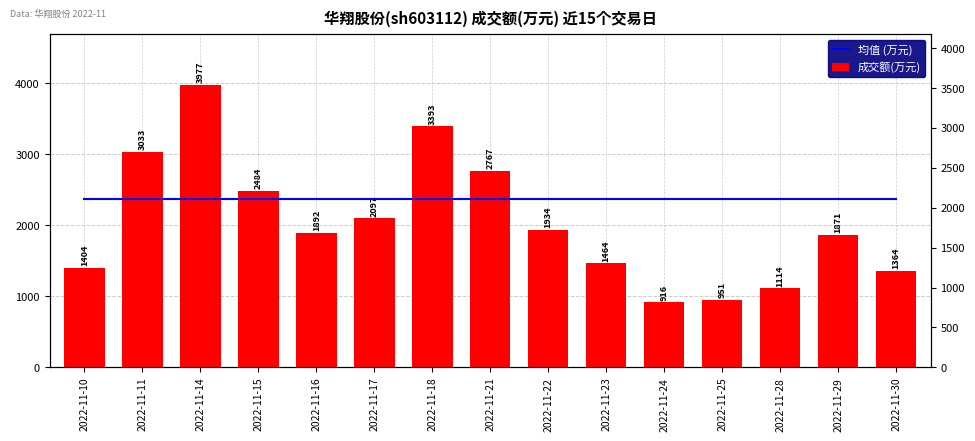

What is the sum of the 成交额(万元) values at 2022-11-23 and 2022-11-11?

4497.0